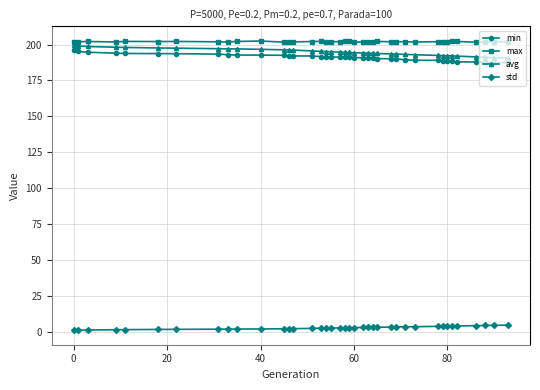

What is the minimum value for avg?

190.6